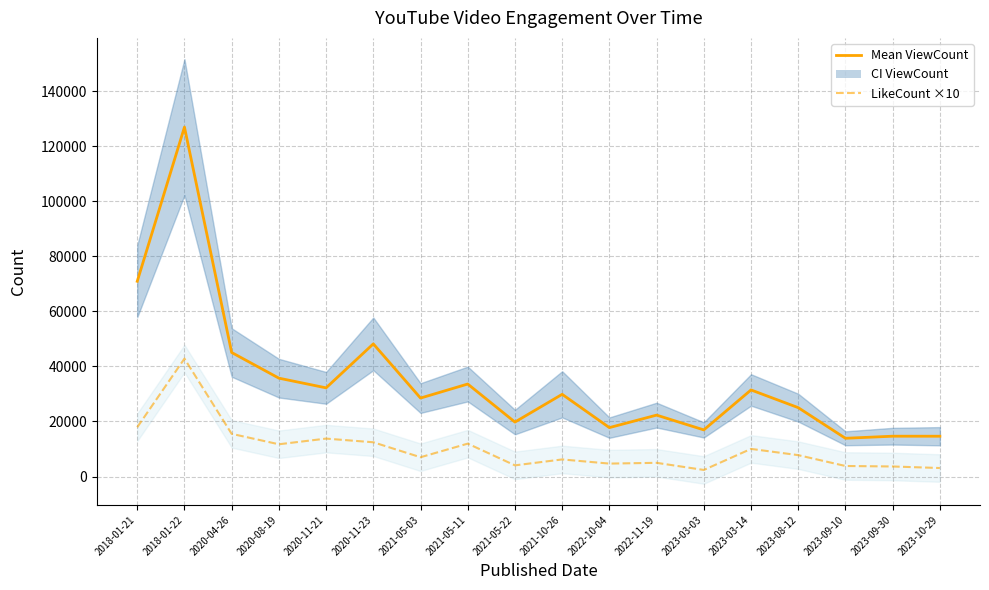

What is the greatest value displayed?

126960